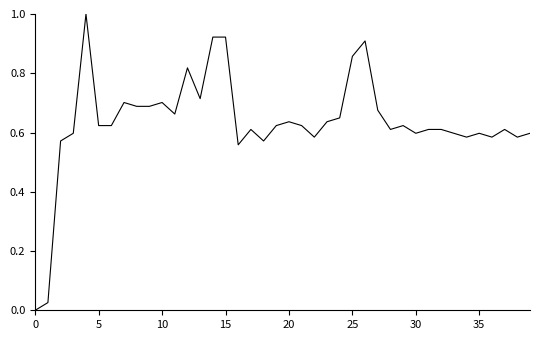

What is the greatest value displayed?

1.0